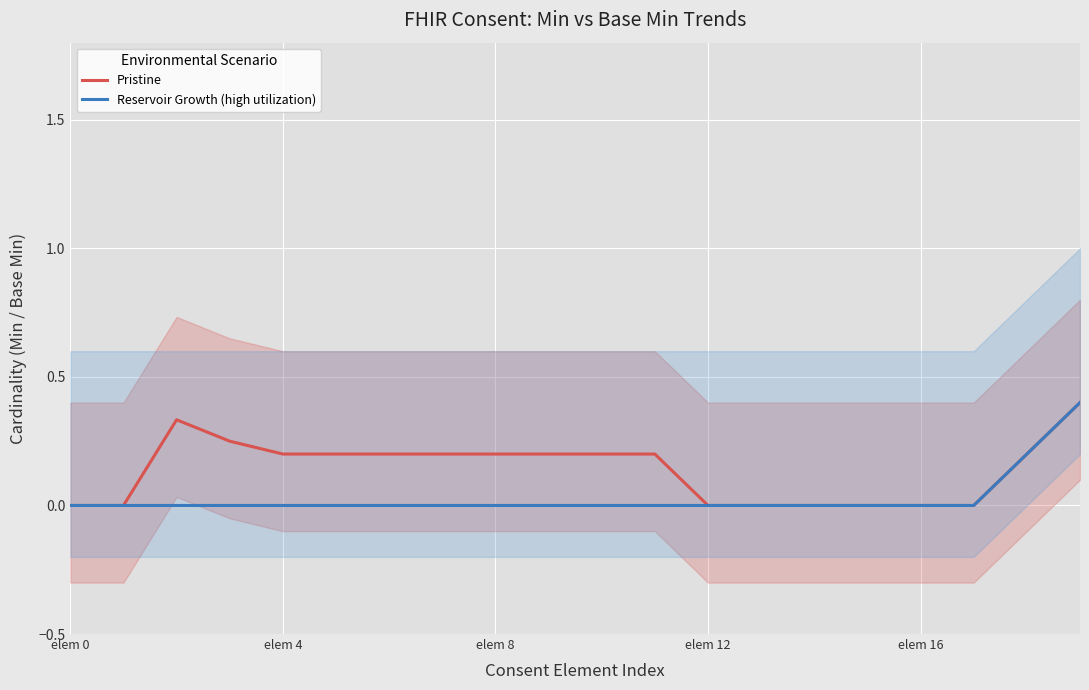

At how many categories does at least one series exceed 0?

12